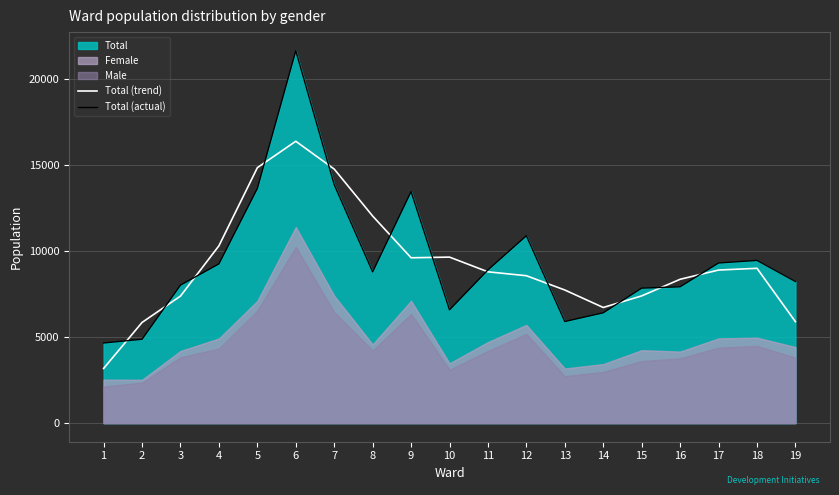

The Total (trend) series shows 7387.3 at 3. True or false?

True